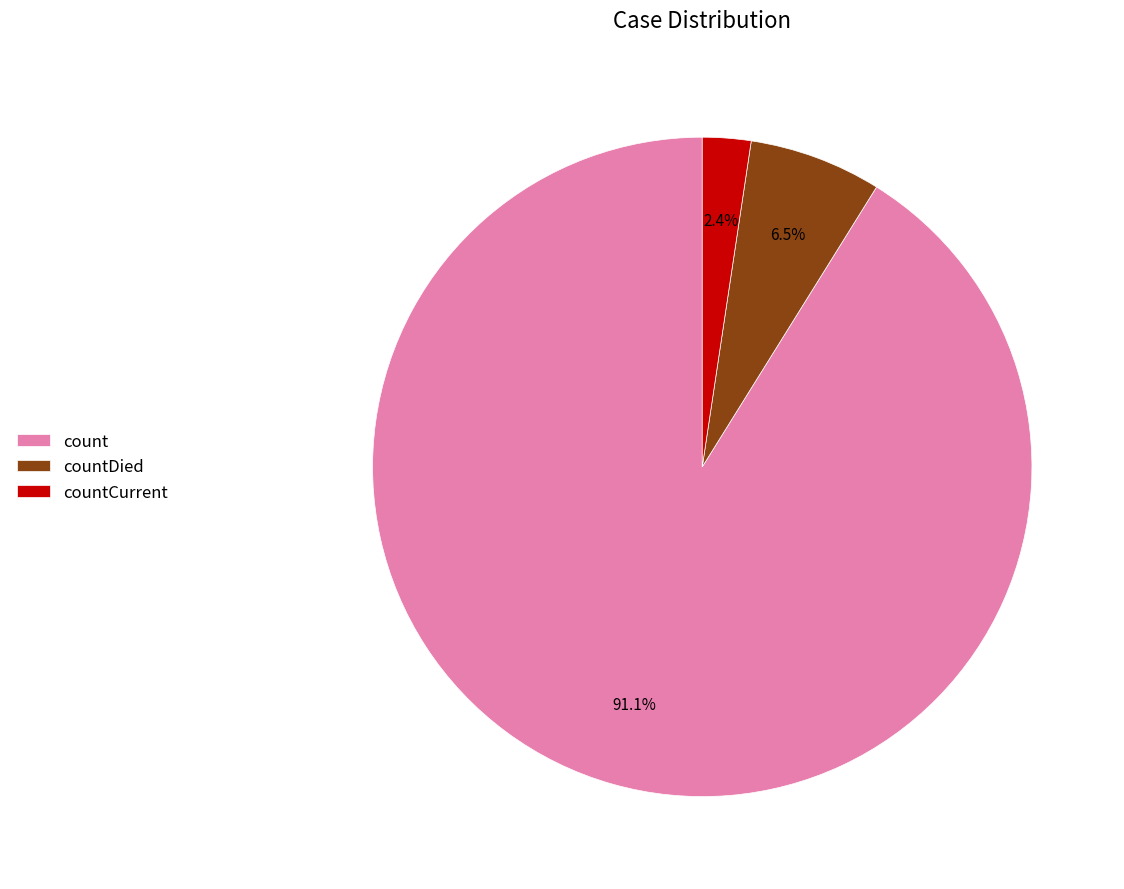

What is the smallest slice in the pie chart?

countCurrent